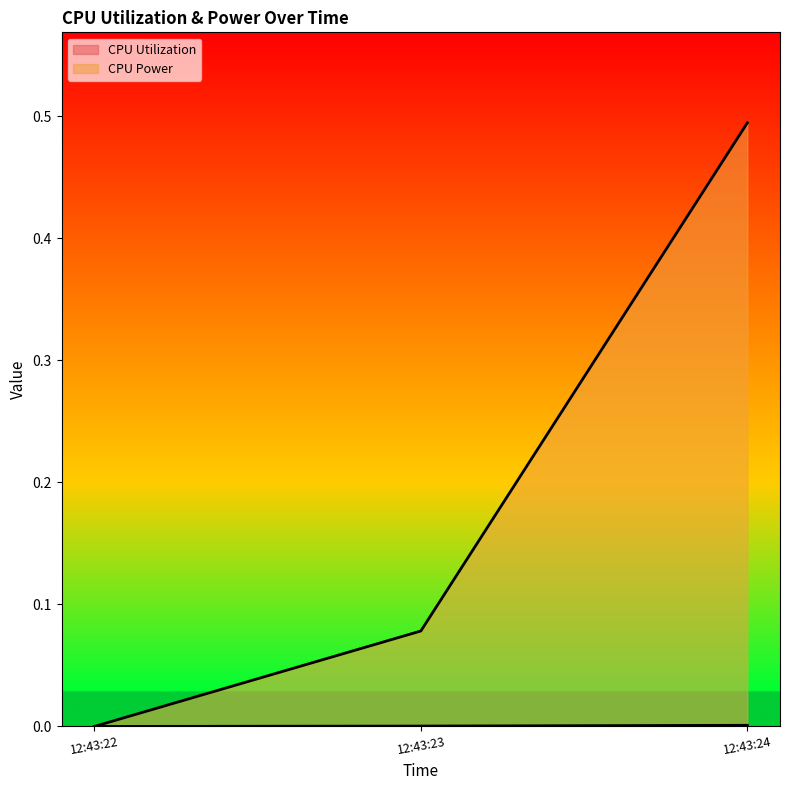

Reading left to right, what are all the values shown in this chart?

CPU Utilization: 12:43:22=0.0	12:43:23=0.0	12:43:24=0.0
CPU Power: 12:43:22=0.0	12:43:23=0.1	12:43:24=0.5